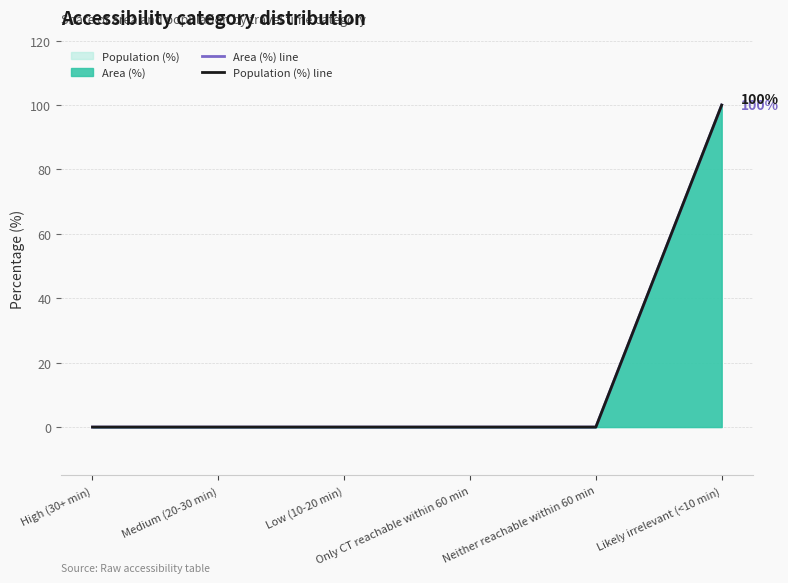

Between Medium (20-30 min) and Likely irrelevant (<10 min), which series saw the biggest shift?

Area (%) line